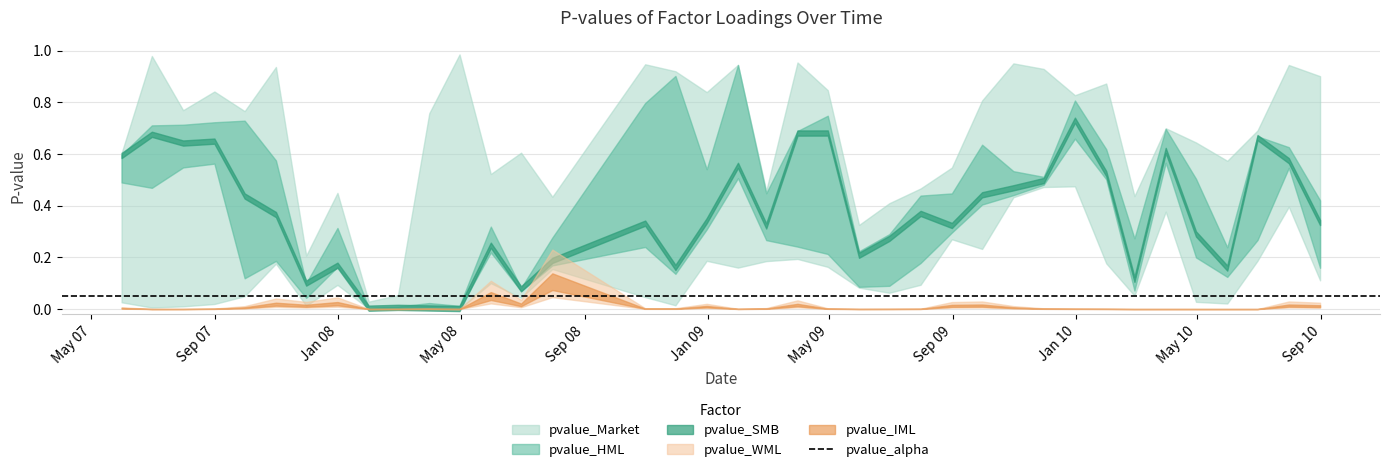

Which series ends up on top after the final intersection of pvalue_SMB and pvalue_Market?

pvalue_SMB